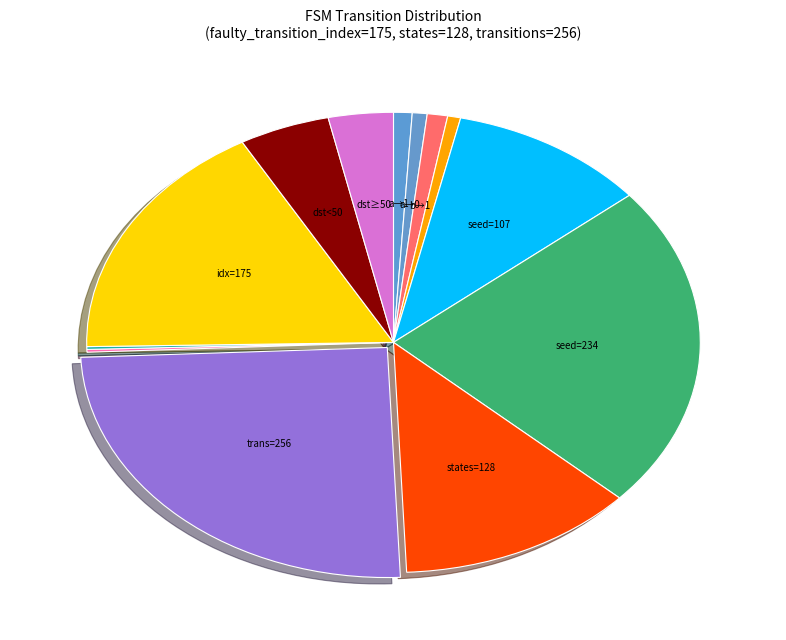

Count the number of slices in the pie.

13